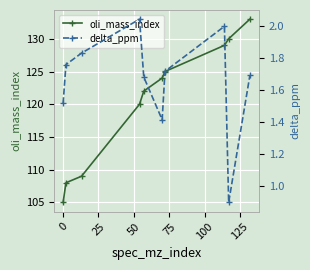

What is the value of the oli_mass_index point at the 10th from the left?

133